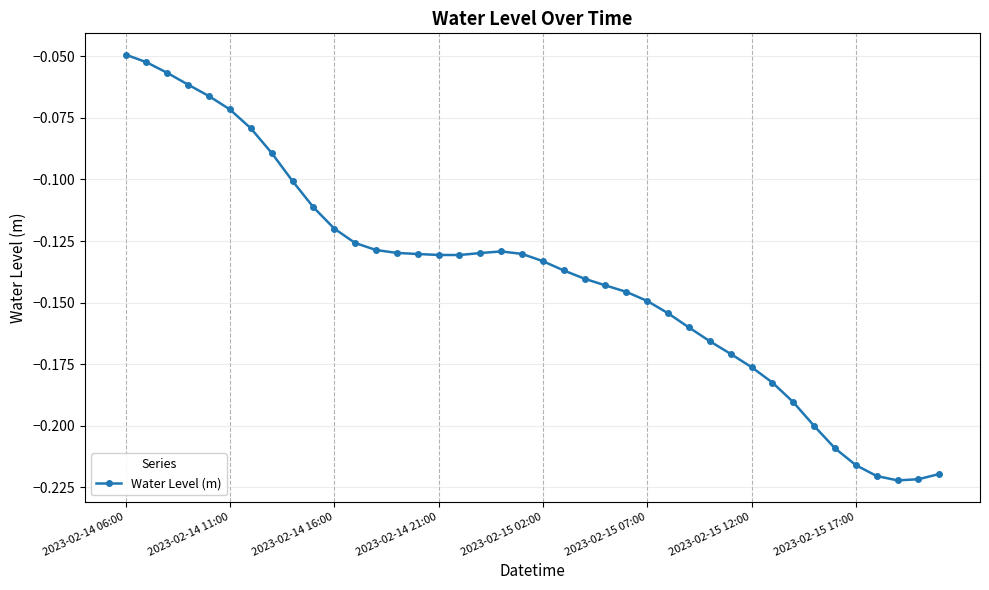

What is the sum of all values?

-5.6